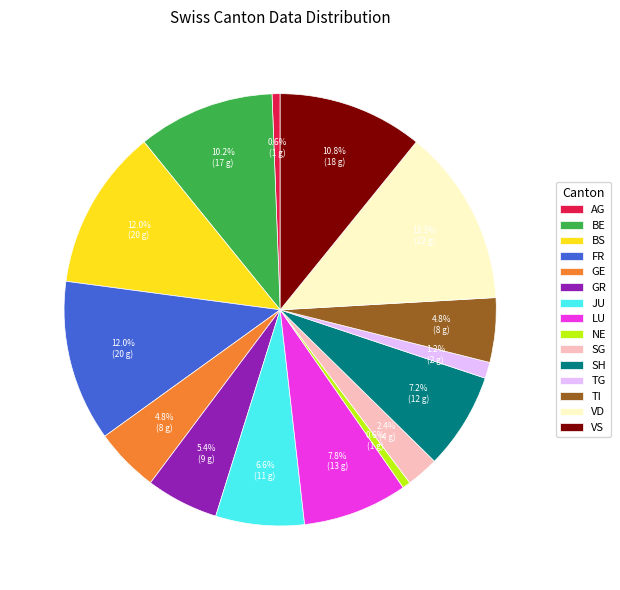

Count the number of slices in the pie.

15